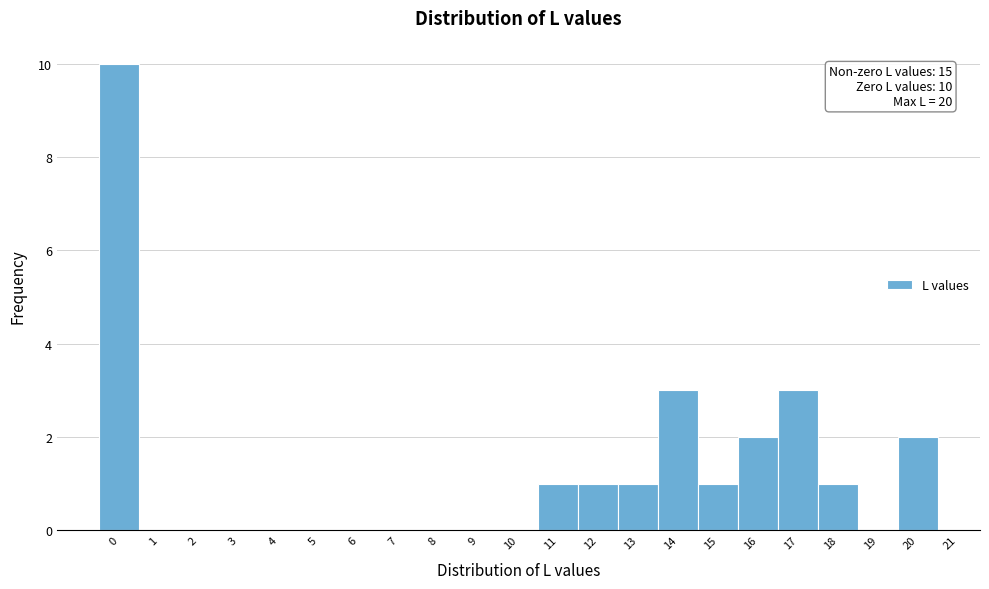

Over which range of the x-axis is the bar tallest?

-0.5 to 0.5